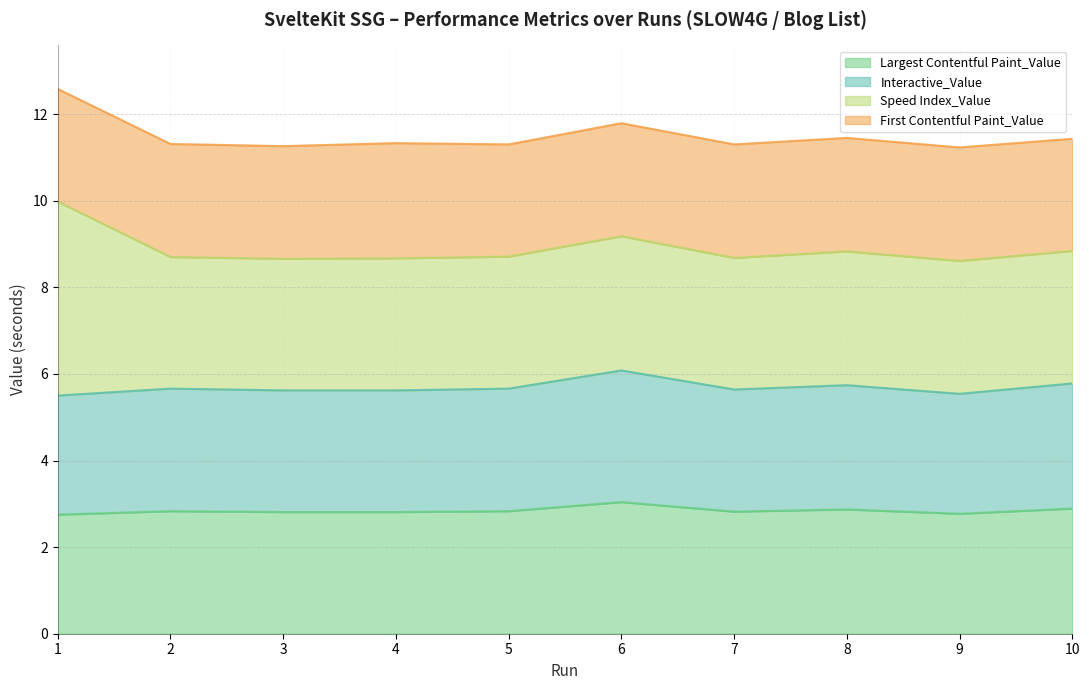

Is it true that Largest Contentful Paint_Value equals 1.9 at 4?

False